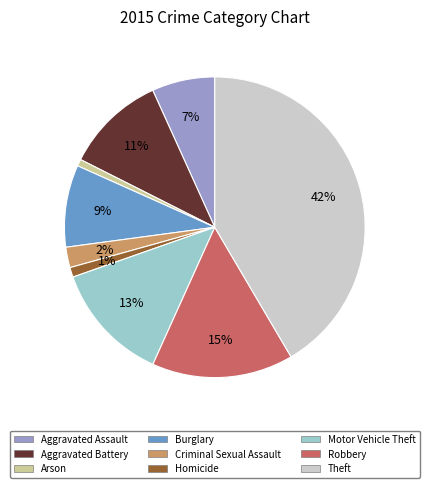

Which slice is the largest?

Theft